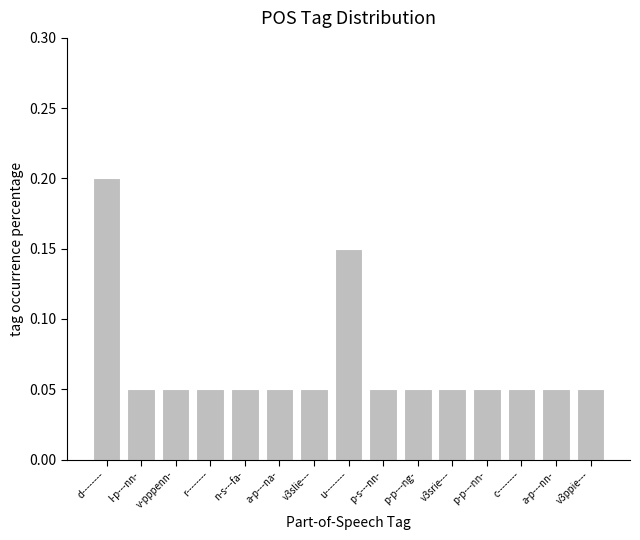

The value at d-------- is 0.2. True or false?

True